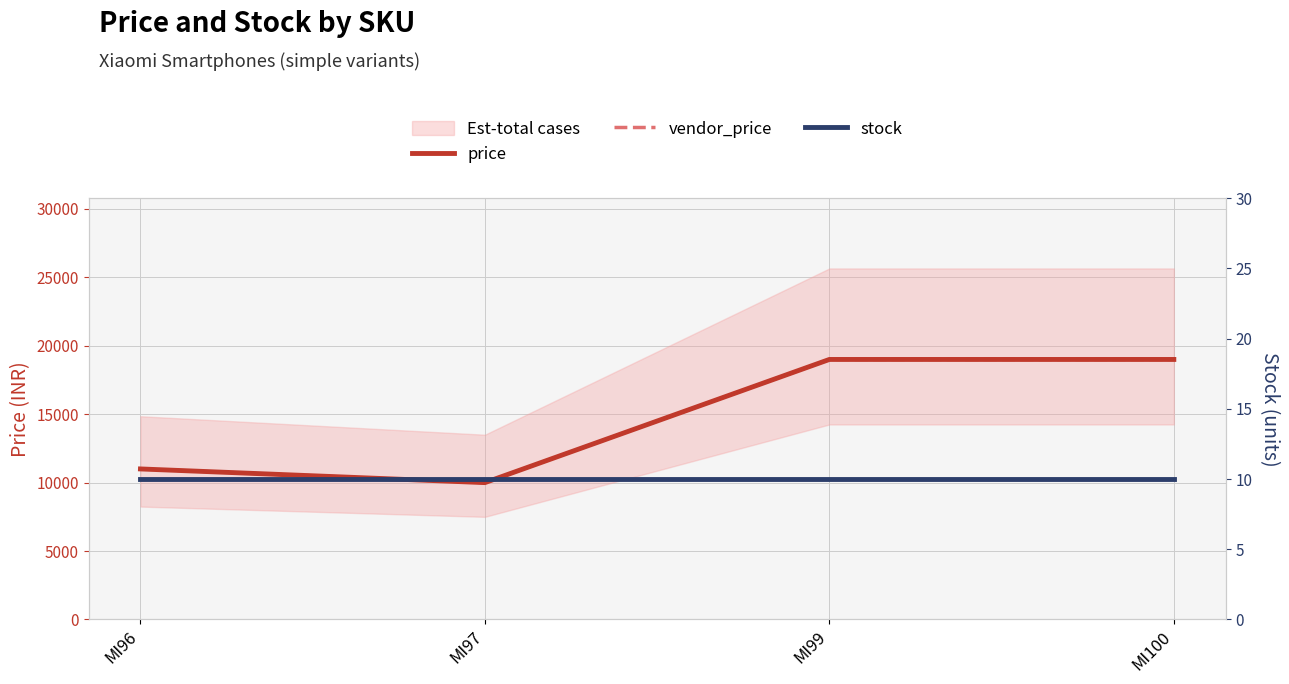

True or false: stock and price intersect in this chart.

False